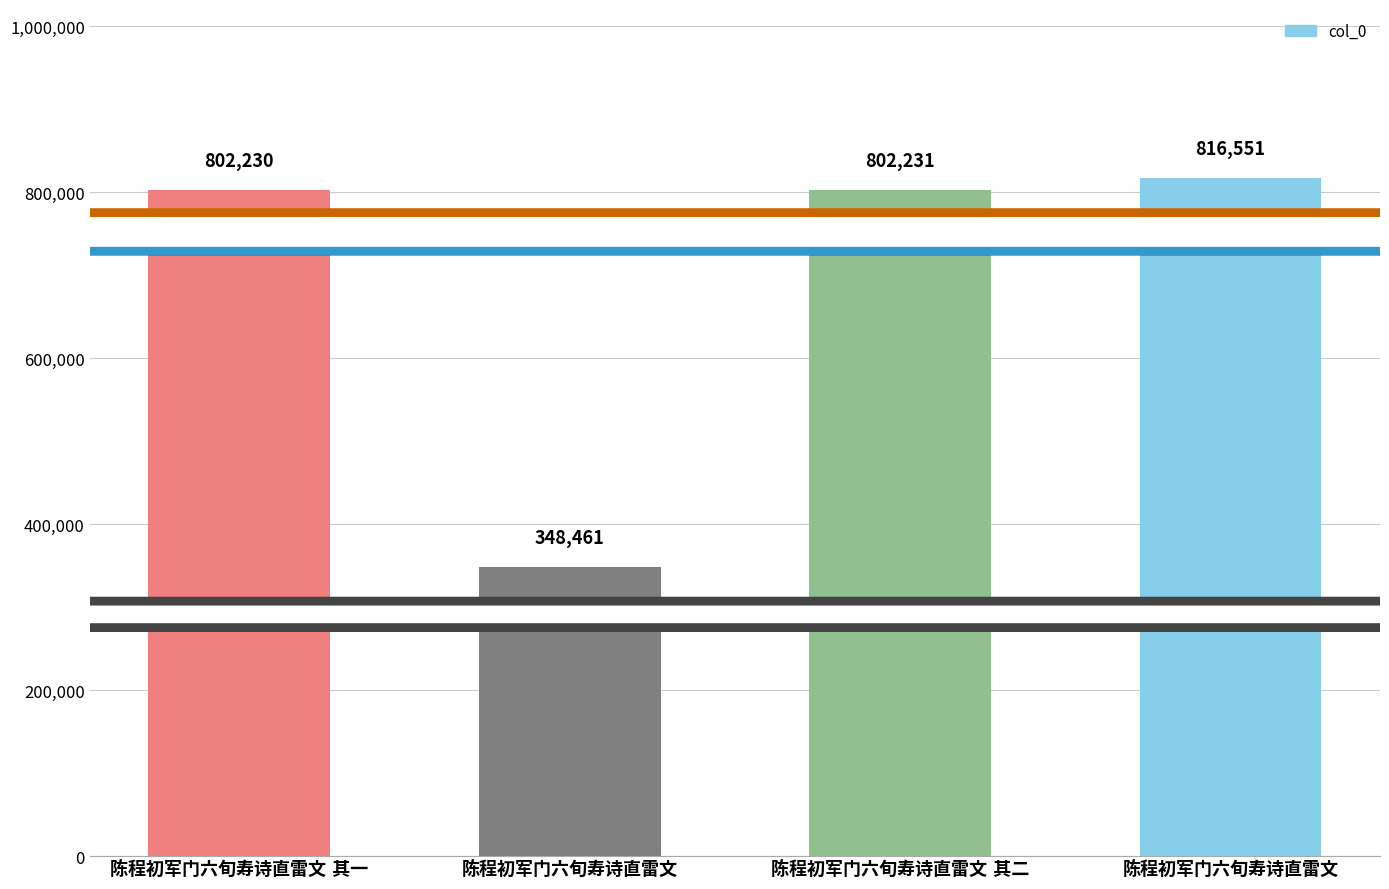

At which category does the chart reach its peak across all series?

陈程初军门六旬寿诗直雷文